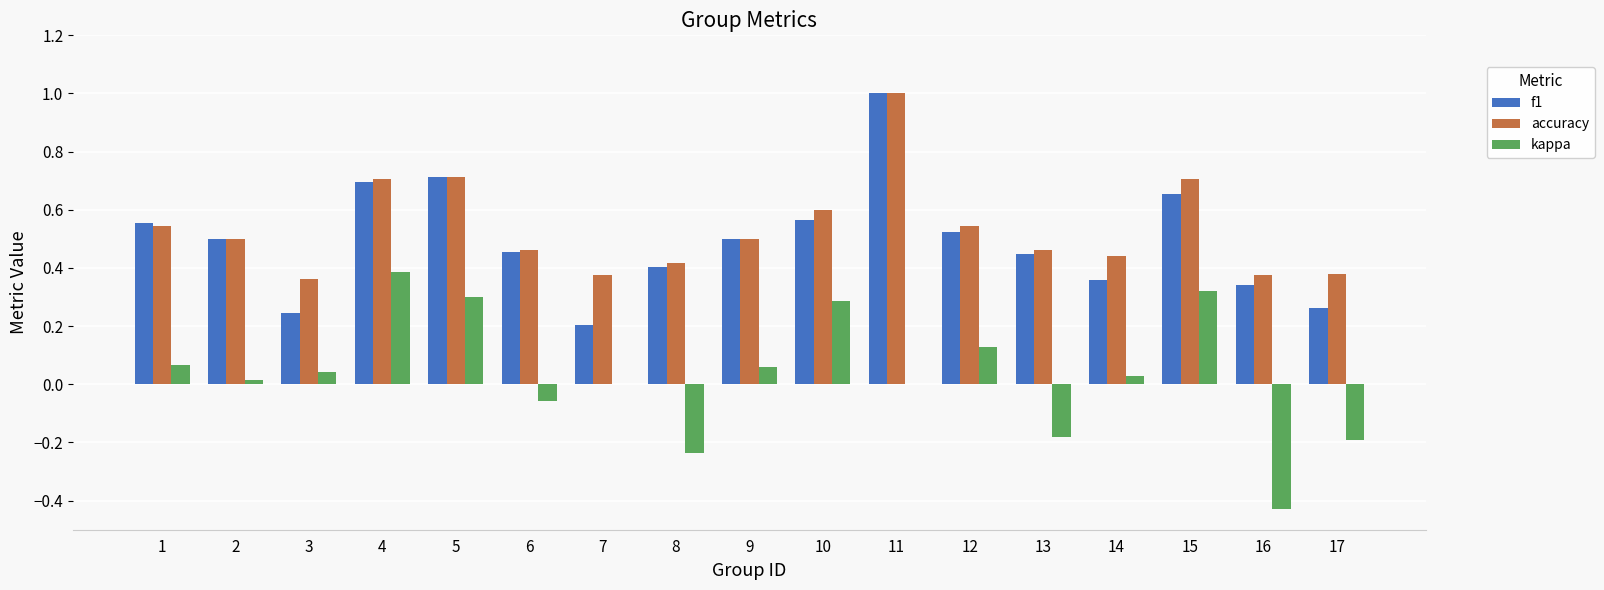

What is the sum of the accuracy values at 1 and 13?

1.0